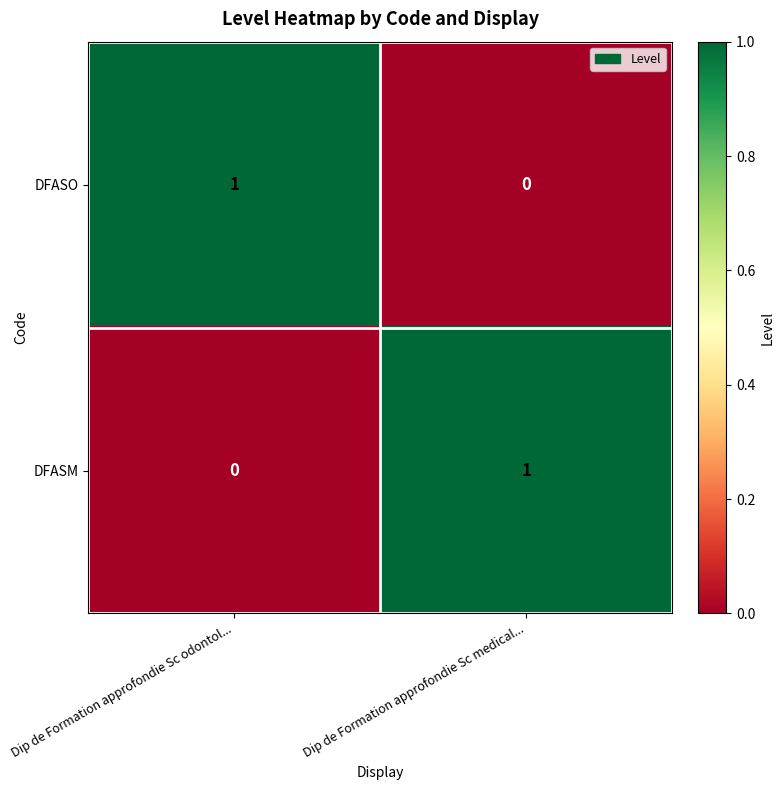

Reading right to left, transcribe all the data shown in this chart.

DFASO: Dip de Formation approfondie Sc medical...=0	Dip de Formation approfondie Sc odontol...=1
DFASM: Dip de Formation approfondie Sc medical...=1	Dip de Formation approfondie Sc odontol...=0